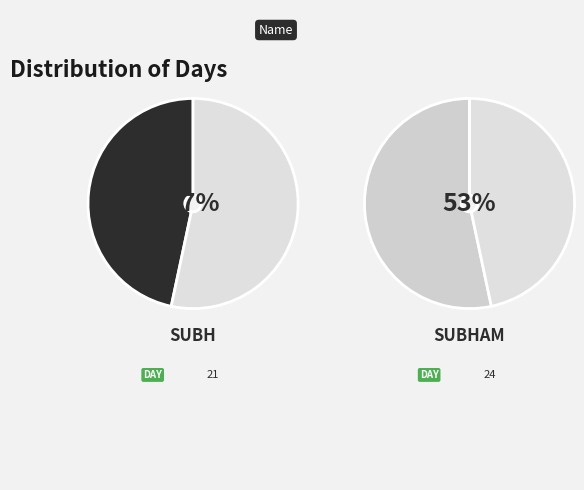

True or false: subham accounts for 66% of the total.

False